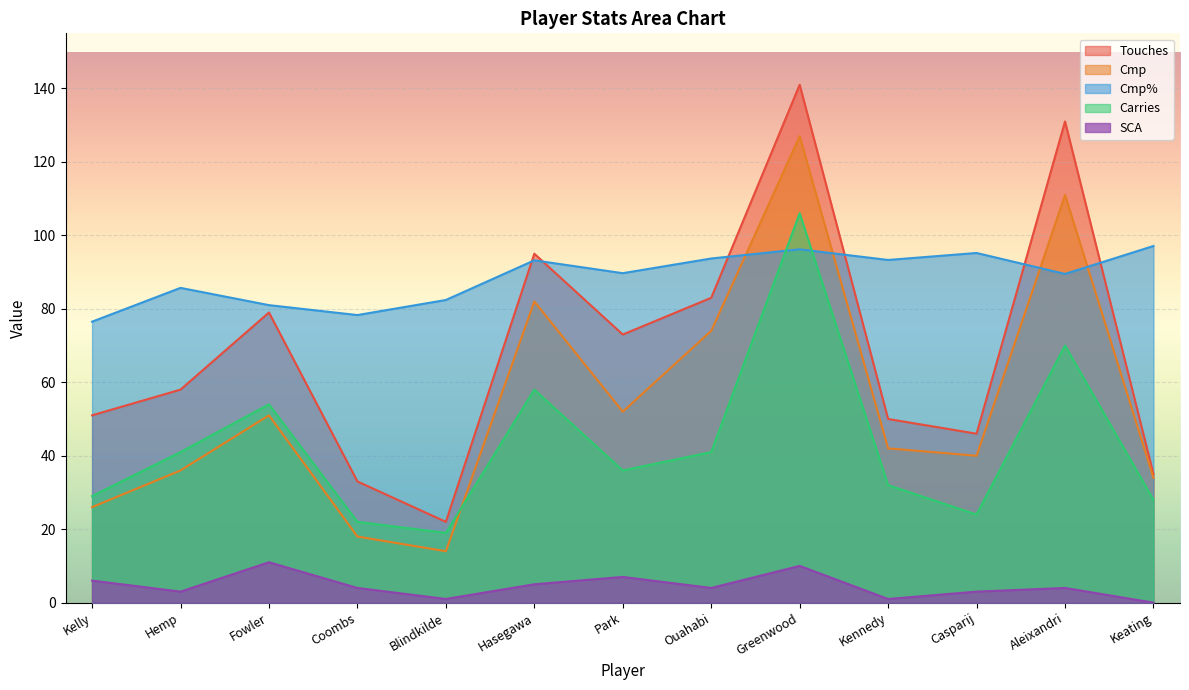

What value does the Cmp series have at Blindkilde?

14.0